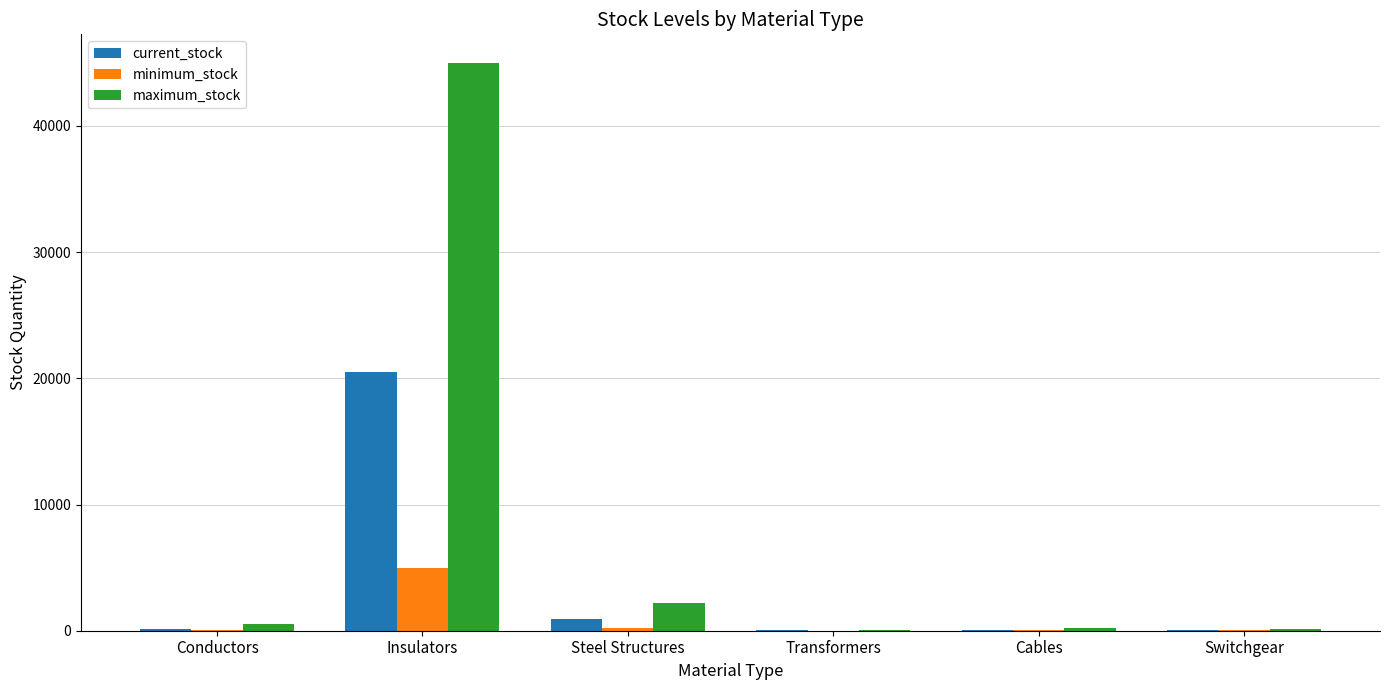

True or false: maximum_stock has a value of 10435 at Insulators.

False